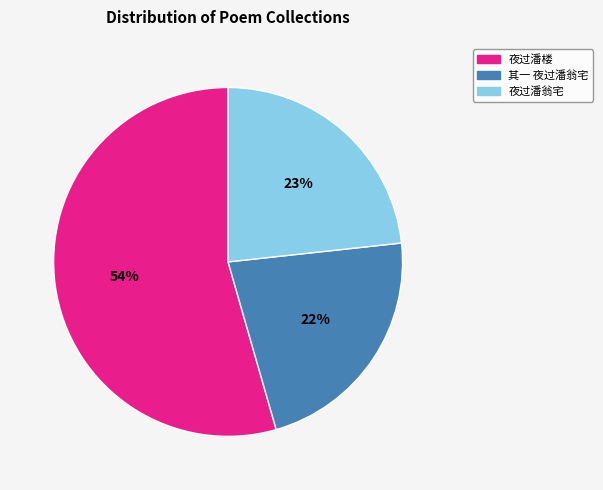

To the nearest percent, what is the average slice percentage?

33%